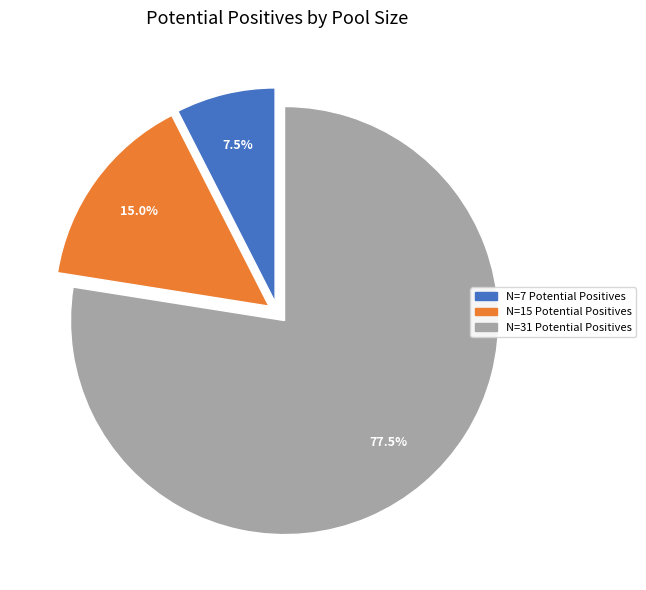

To the nearest percent, what percentage of the pie is N=15 Potential Positives?

15%